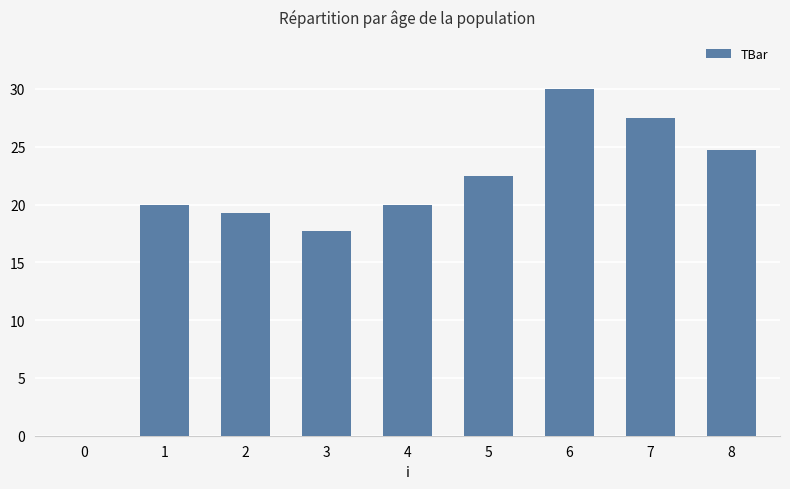

The value at 8 is 24.7. True or false?

True